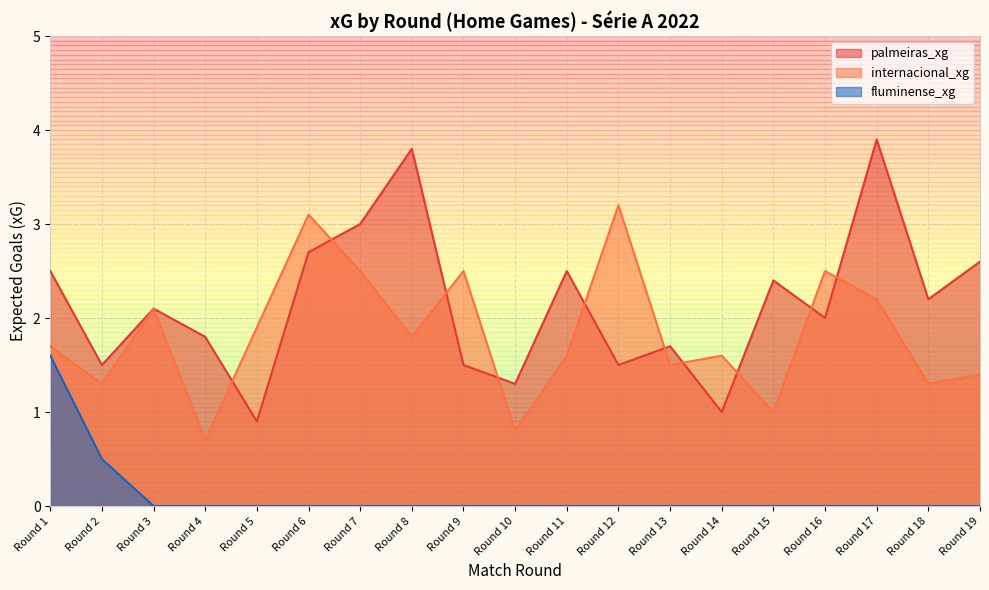

What are all the series names shown in the legend?

palmeiras_xg, internacional_xg, fluminense_xg